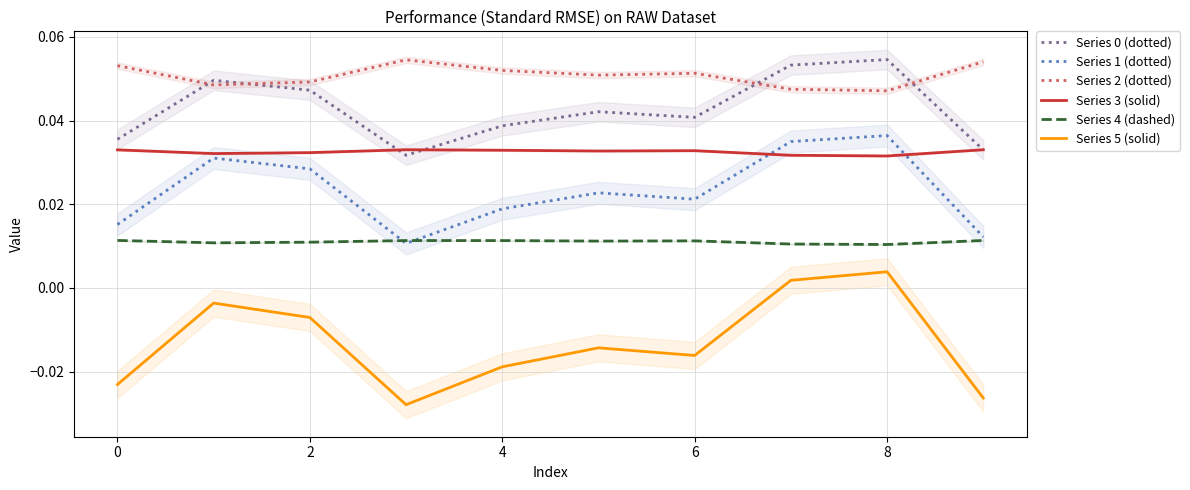

Reading left to right, transcribe all the data shown in this chart.

Series 0 (dotted): 0.0	0.0	0.0	0.0	0.0	0.0	0.0	0.1	0.1	0.0
Series 1 (dotted): 0.0	0.0	0.0	0.0	0.0	0.0	0.0	0.0	0.0	0.0
Series 2 (dotted): 0.1	0.0	0.0	0.1	0.1	0.1	0.1	0.0	0.0	0.1
Series 3 (solid): 0.0	0.0	0.0	0.0	0.0	0.0	0.0	0.0	0.0	0.0
Series 4 (dashed): 0.0	0.0	0.0	0.0	0.0	0.0	0.0	0.0	0.0	0.0
Series 5 (solid): -0.0	-0.0	-0.0	-0.0	-0.0	-0.0	-0.0	0.0	0.0	-0.0